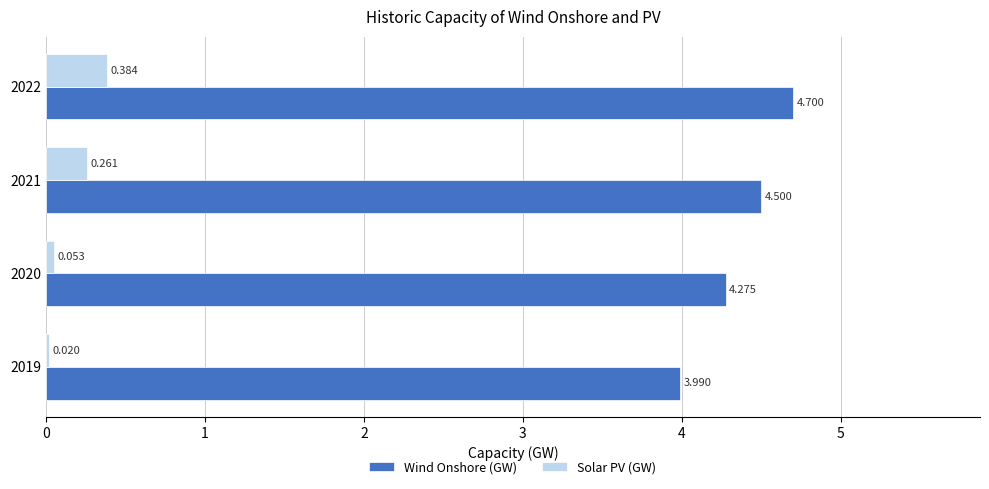

Which series has the widest spread of values?

Wind Onshore (GW)